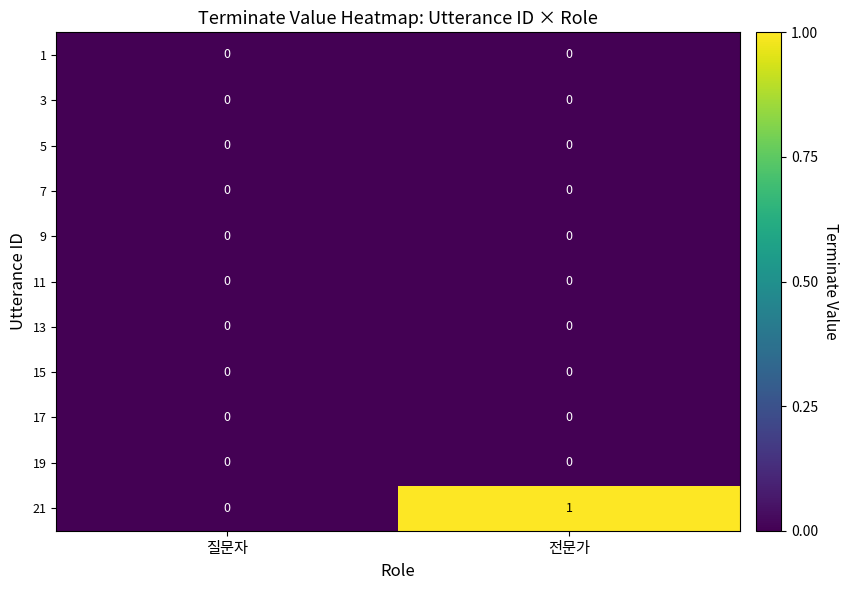

The value of 21 at 질문자 is 0. True or false?

True